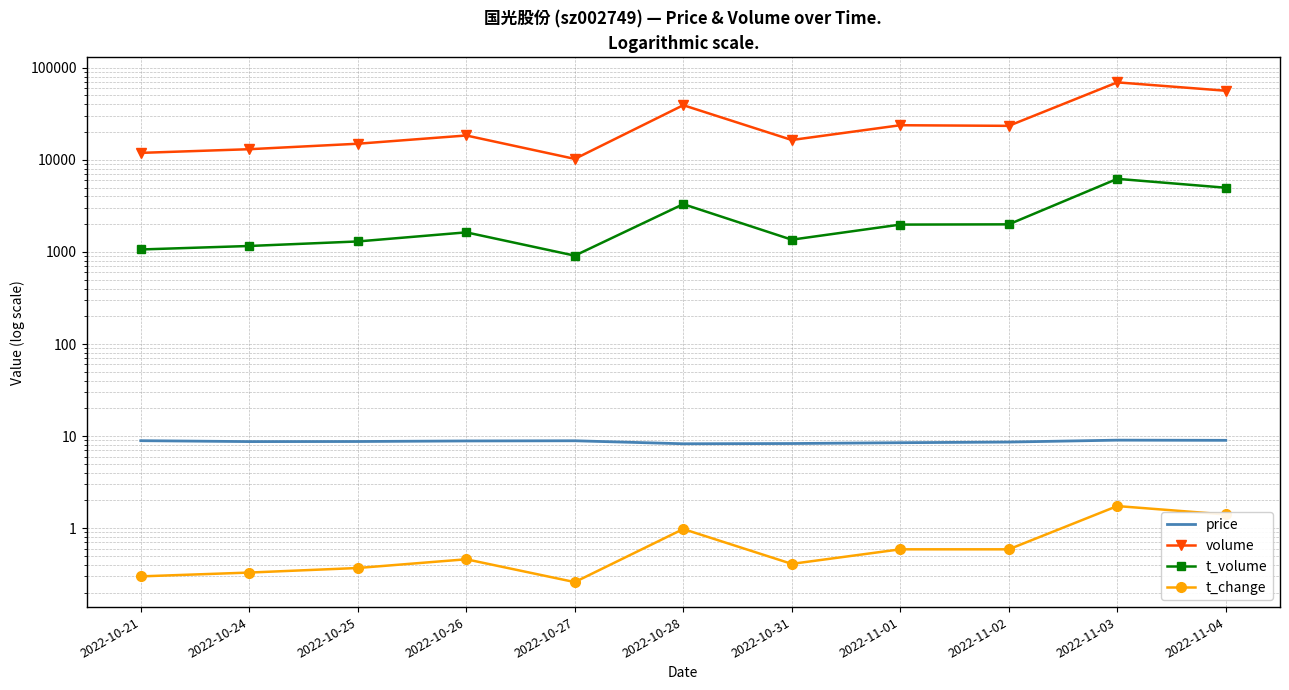

What are all the series names shown in the legend?

price, volume, t_volume, t_change